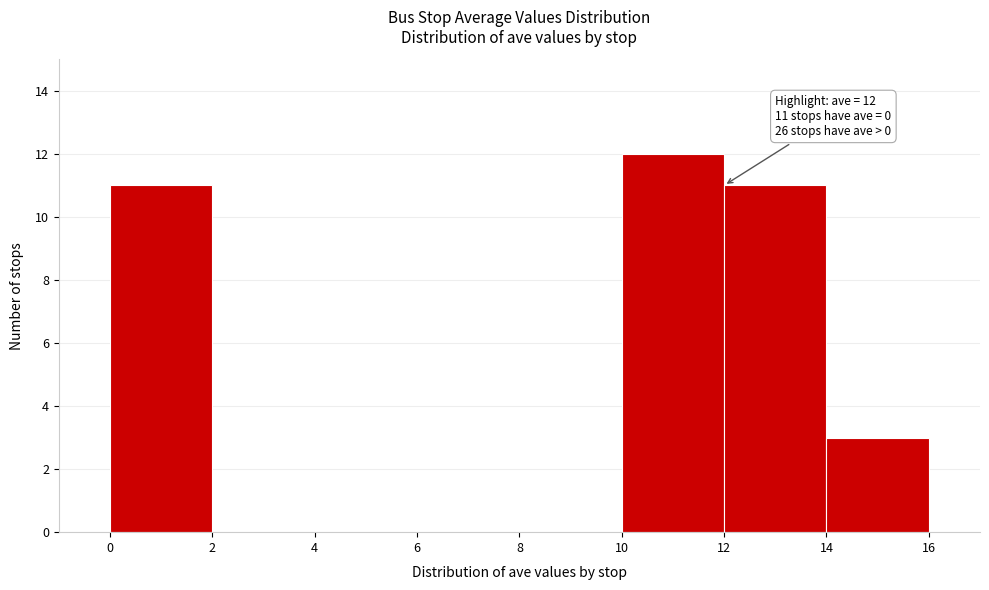

Which range on the x-axis has the tallest bar?

10 to 12